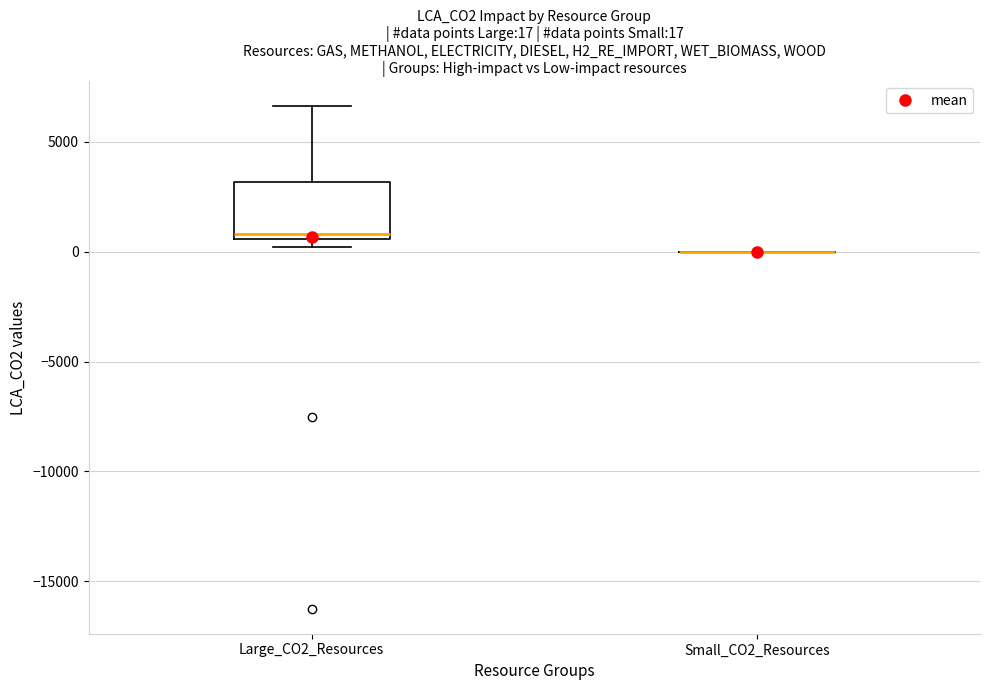

Which box is the tallest, from its lower edge to its upper edge?

Large_CO2_Resources